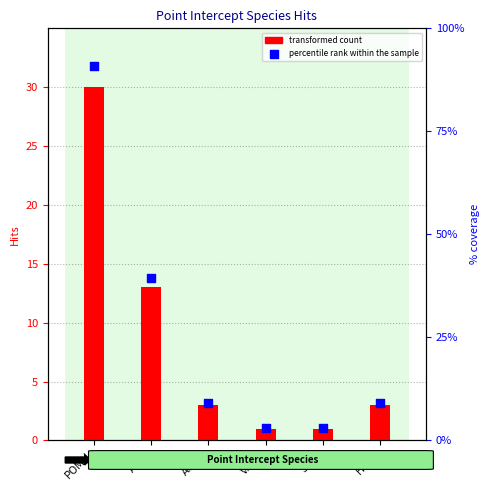

At how many categories does at least one series exceed 28?

1